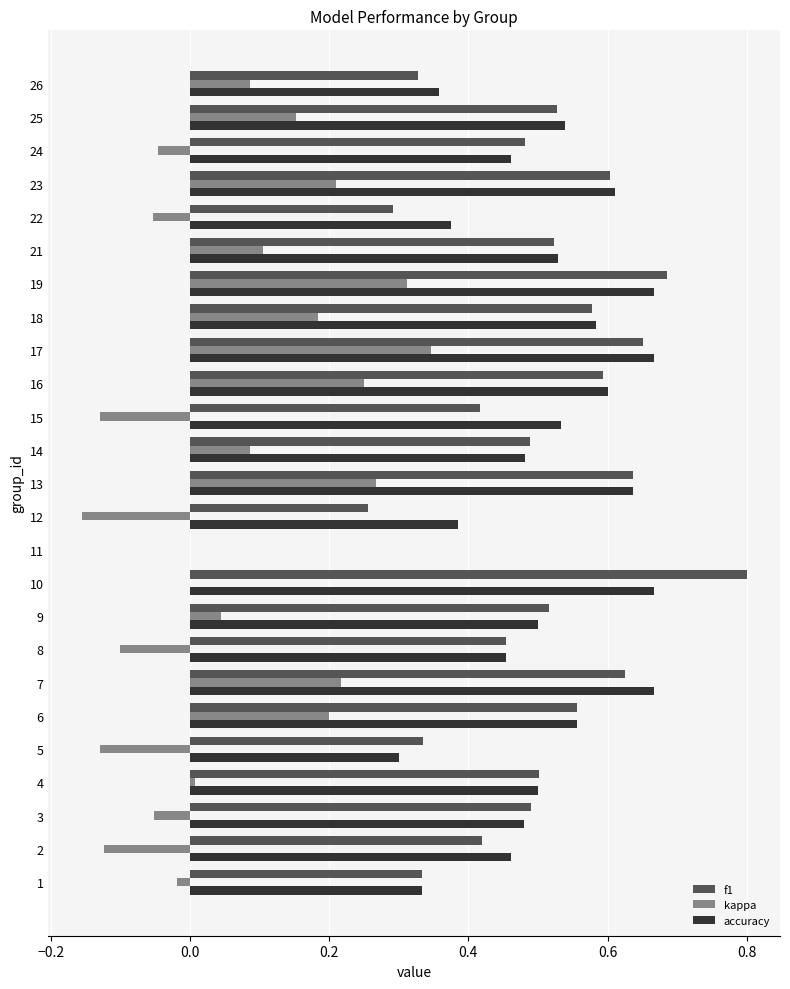

Between 5 and 23, which series saw the biggest shift?

kappa